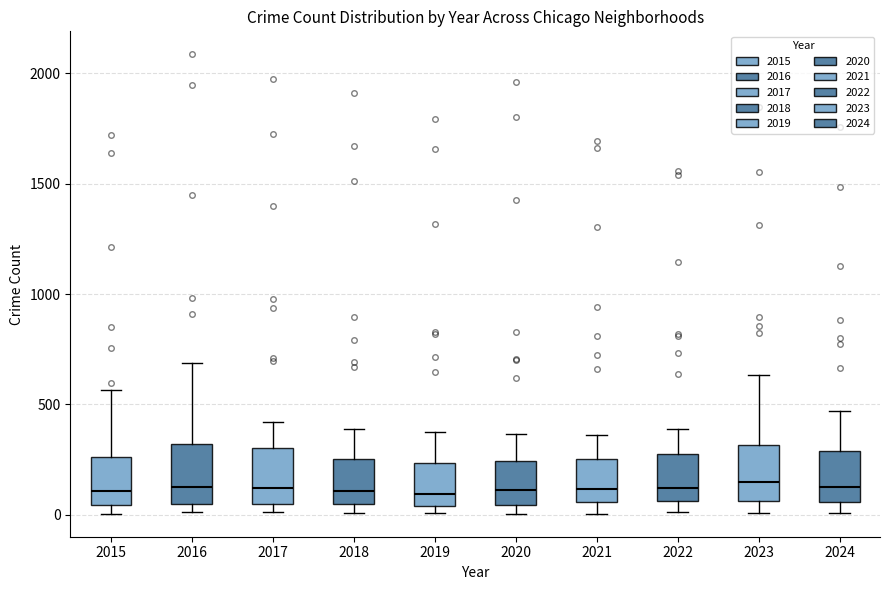

Where does the median line of the box at x = 2021 sit on the y-axis? The values are not printed on the chart, so give them approximately, as read against the axis.

100